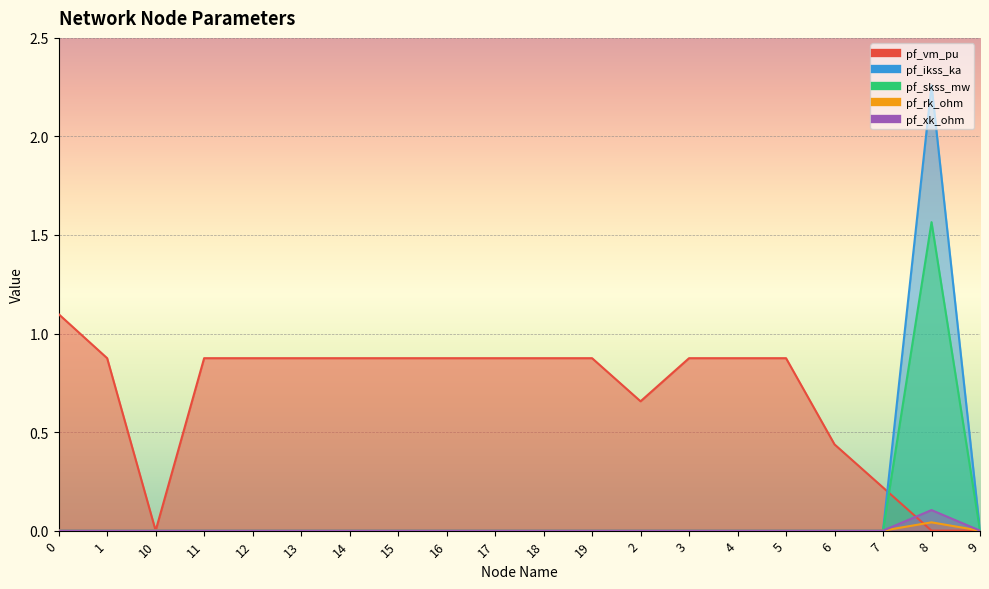

The pf_ikss_ka series shows 1.4 at 6. True or false?

False